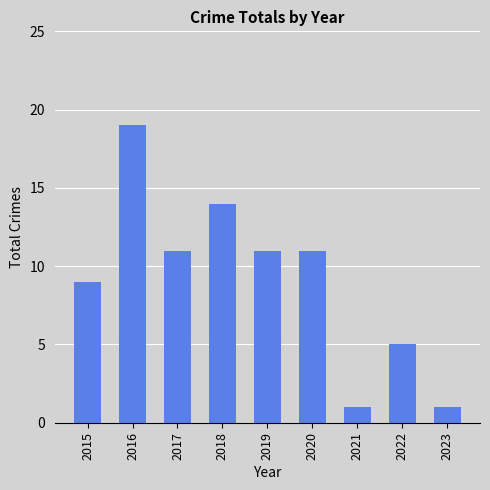

What is the value of the 2nd bar from the left?

19